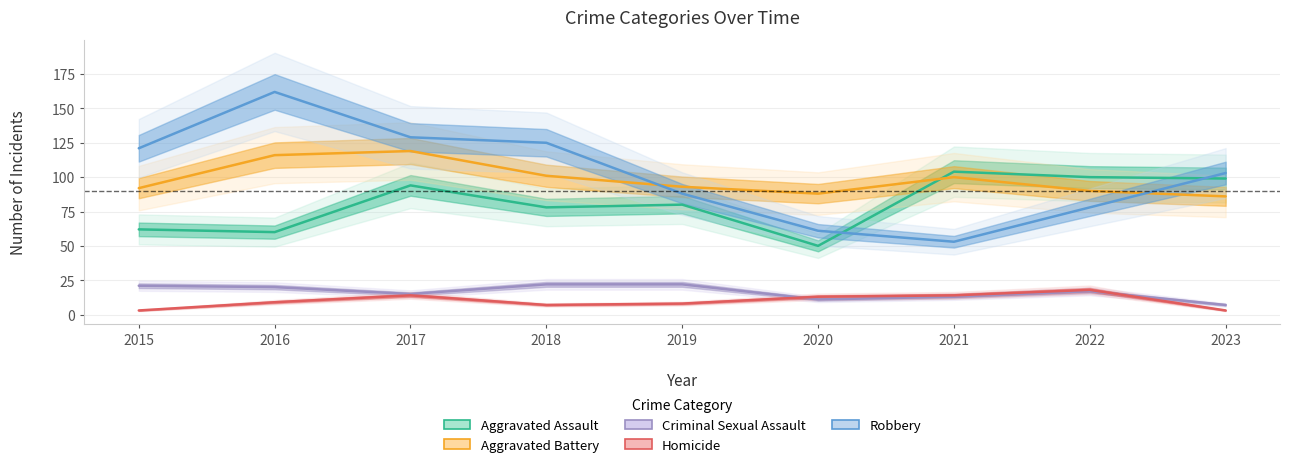

Count the number of categories in the chart.

9